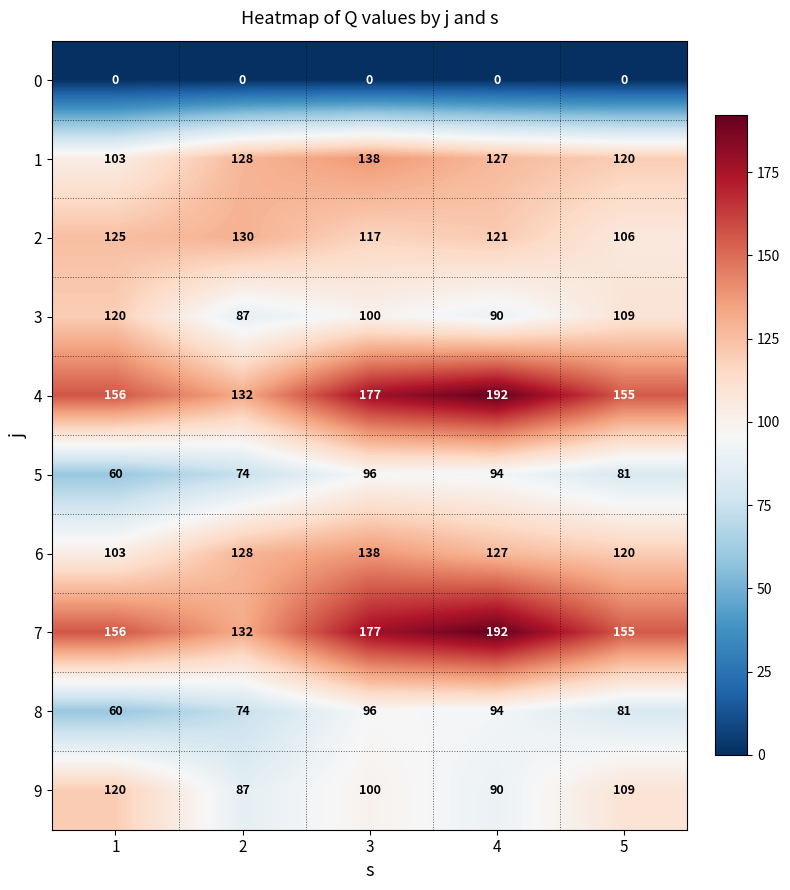

What is the greatest value displayed?

192